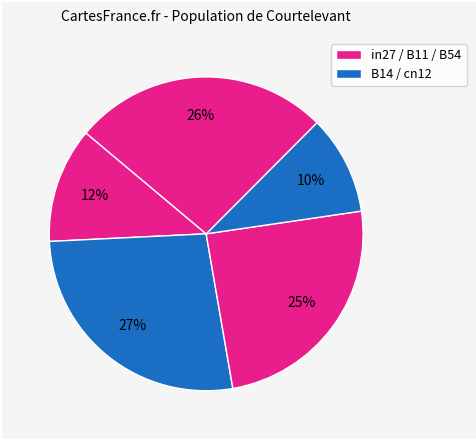

How many segments does this pie chart have?

5